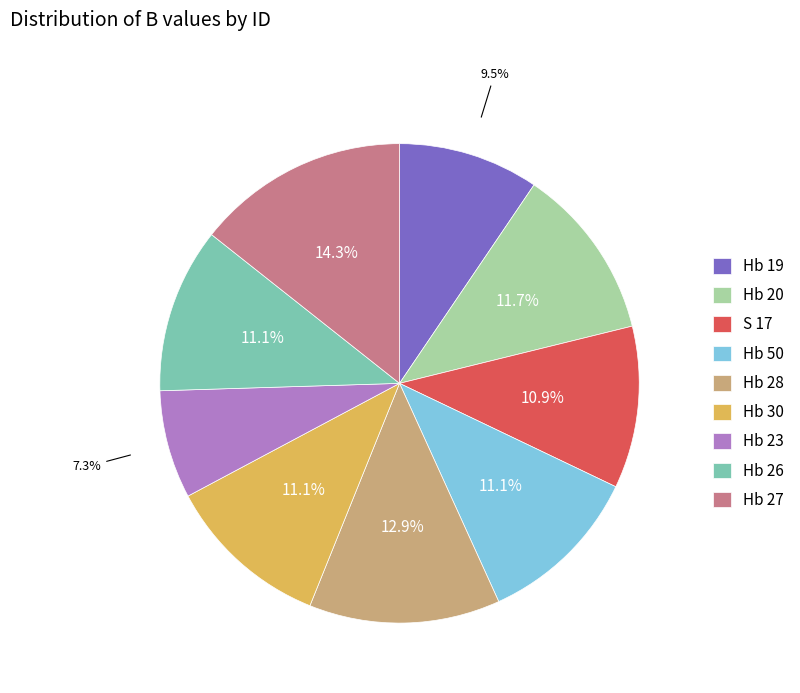

Which has a higher value, Hb 30 or Hb 19?

Hb 30